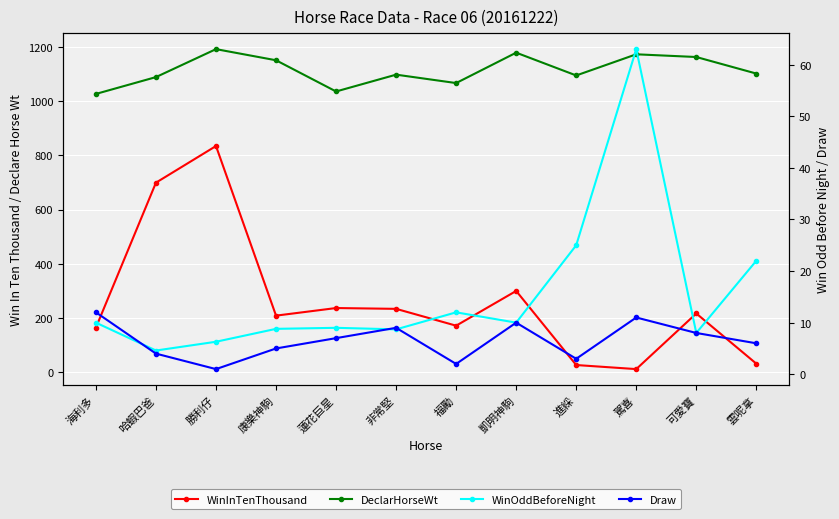

Where does the DeclarHorseWt series first go above 1101?

勝利仔